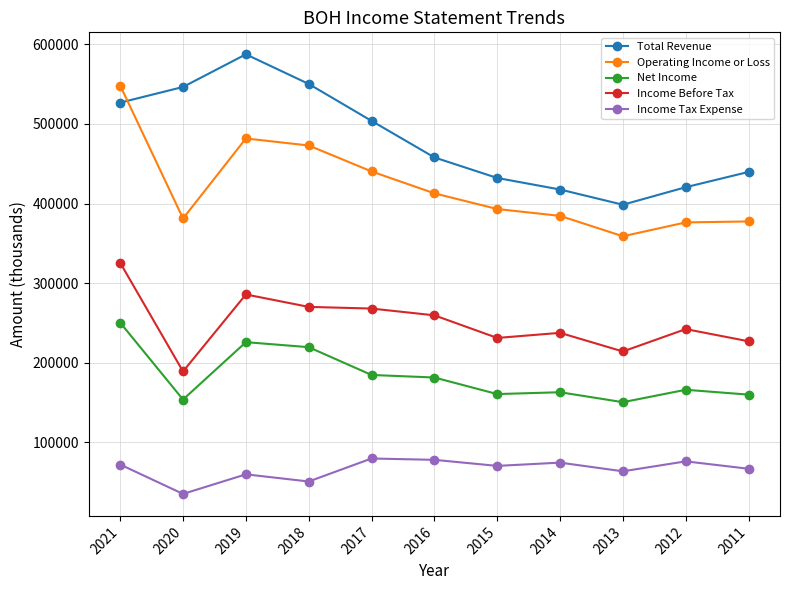

True or false: Total Revenue has more than 0 points higher than both neighbors.

True